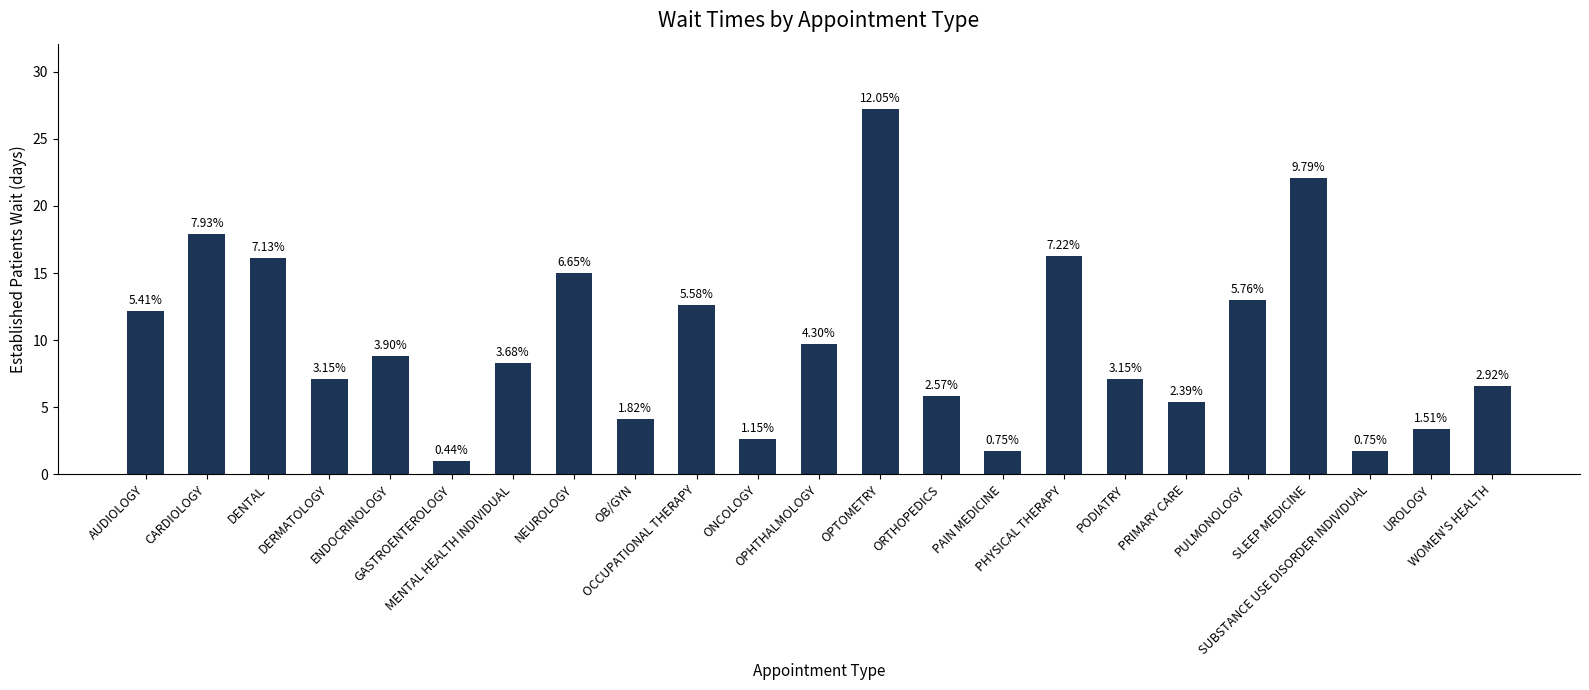

Does the chart contain any negative values?

No